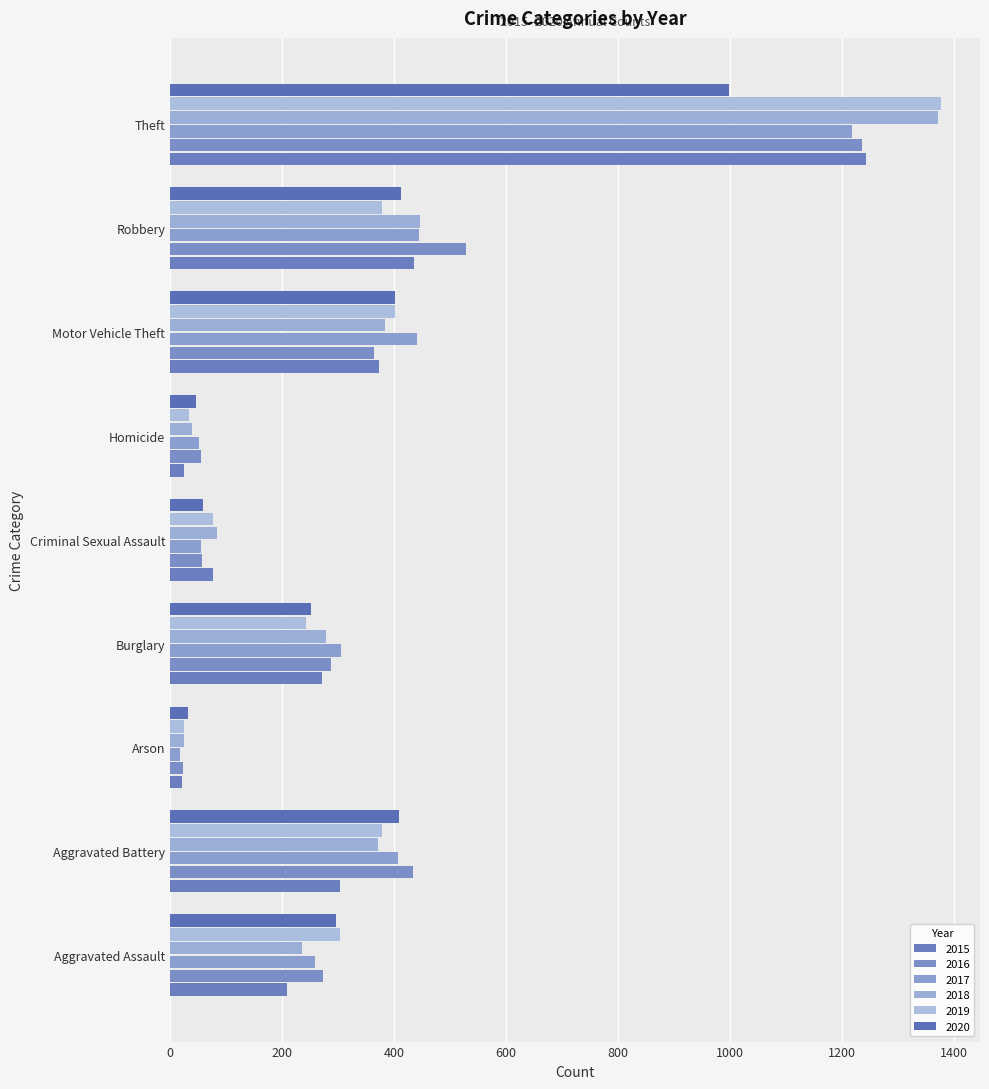

How many series are shown in this chart?

6